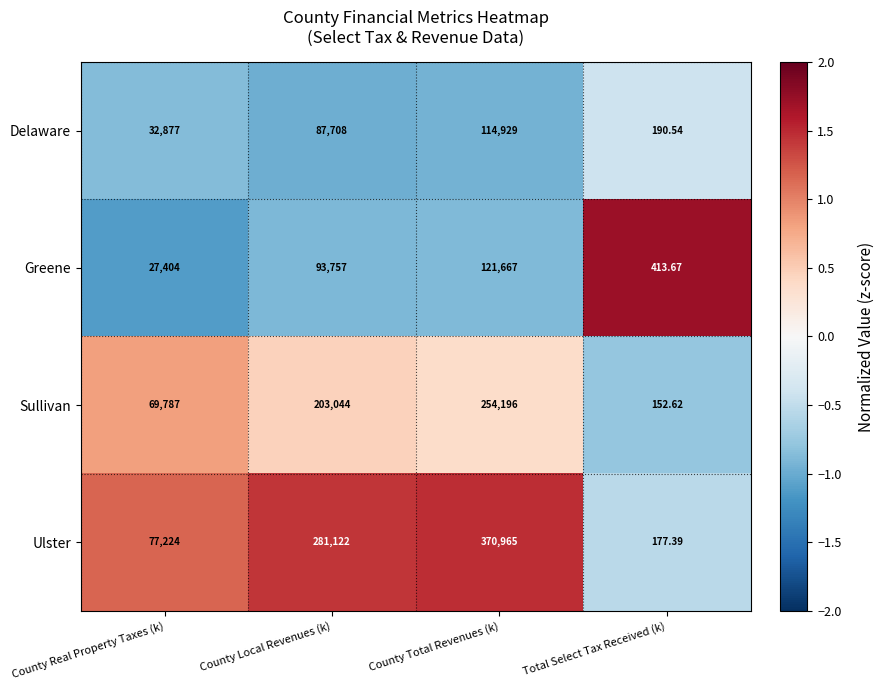

Is the value of Greene at Total Select Tax Received (k) greater than the value of Delaware at Total Select Tax Received (k)?

Yes